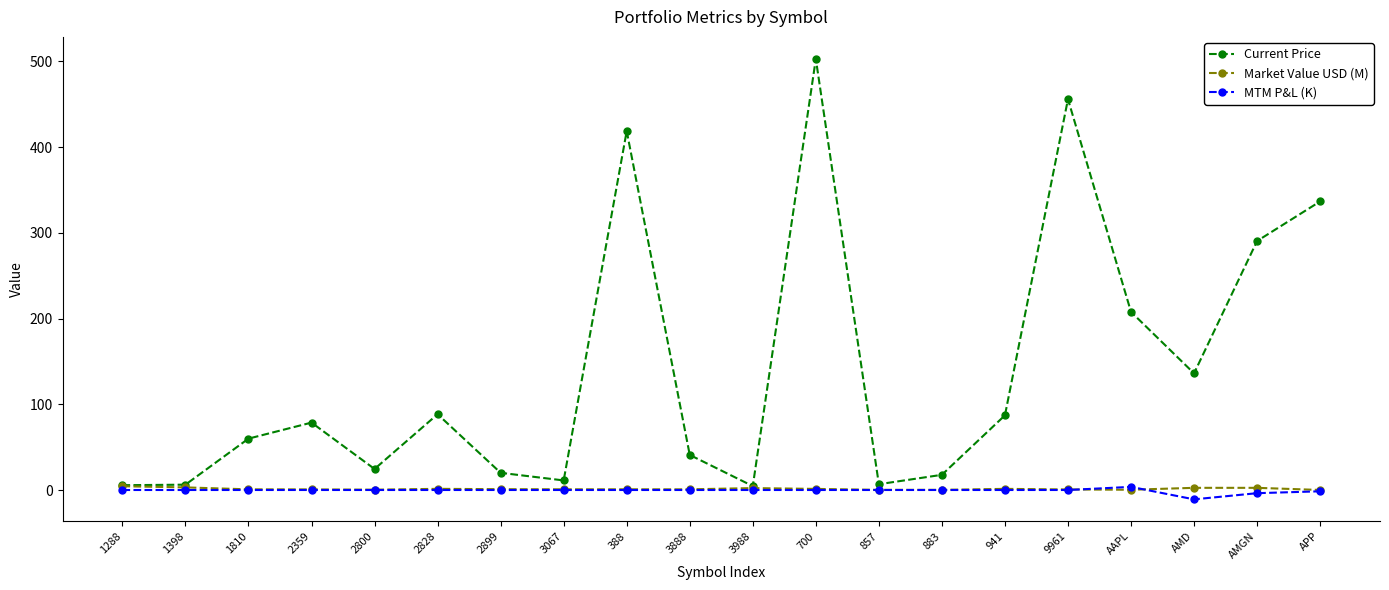

What position from the left is 3067?

8